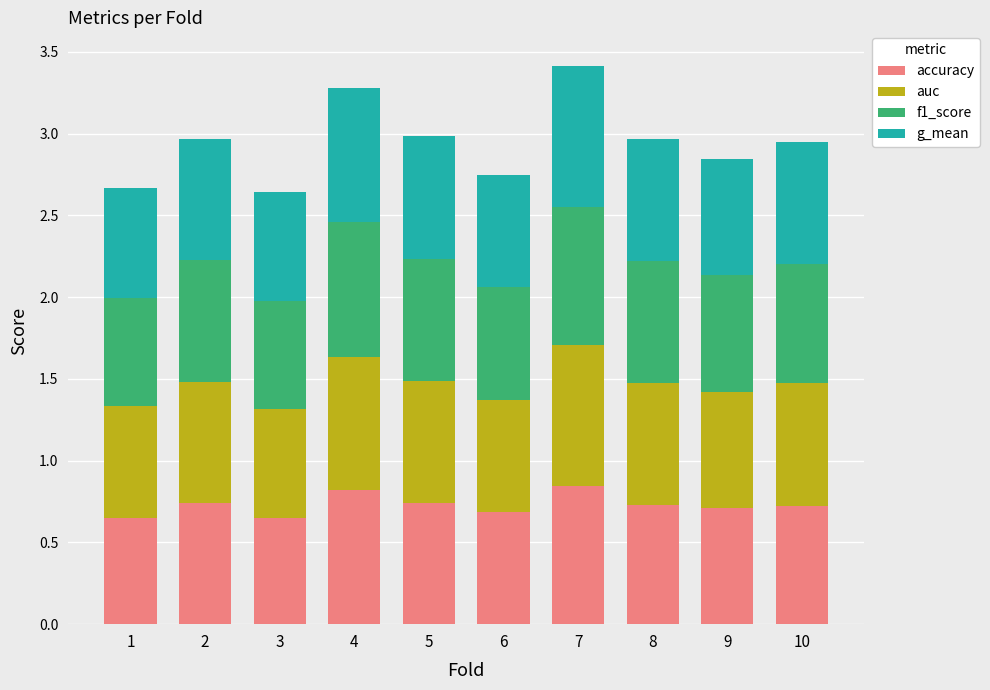

What is the total value across all series at 1?

2.7